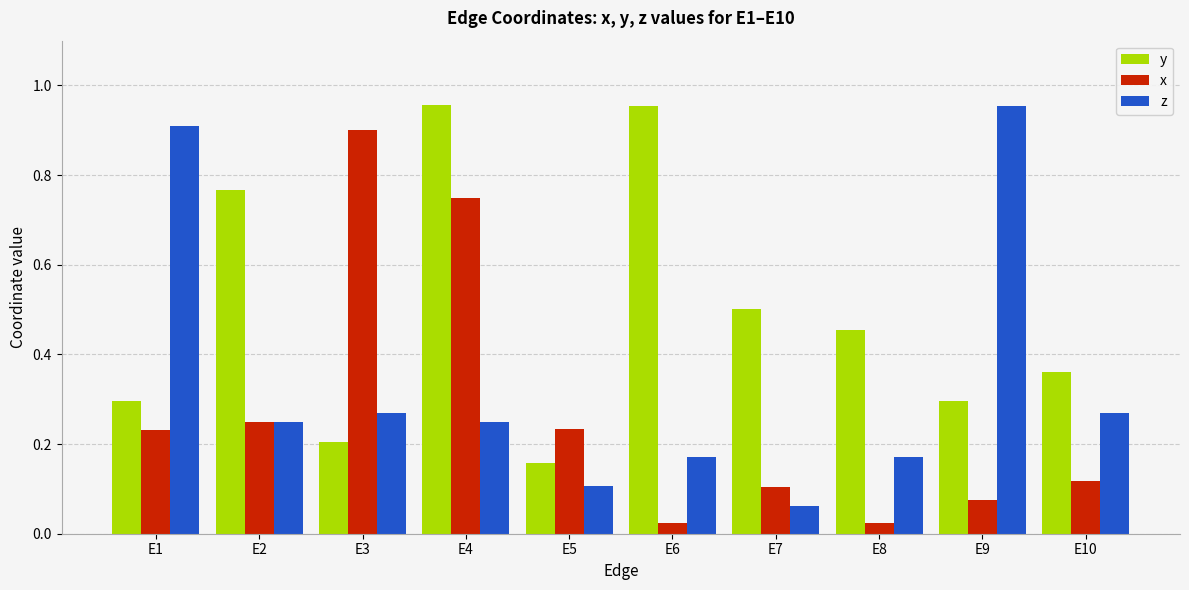

Rank the series at E8 from lowest to highest value.

x, z, y